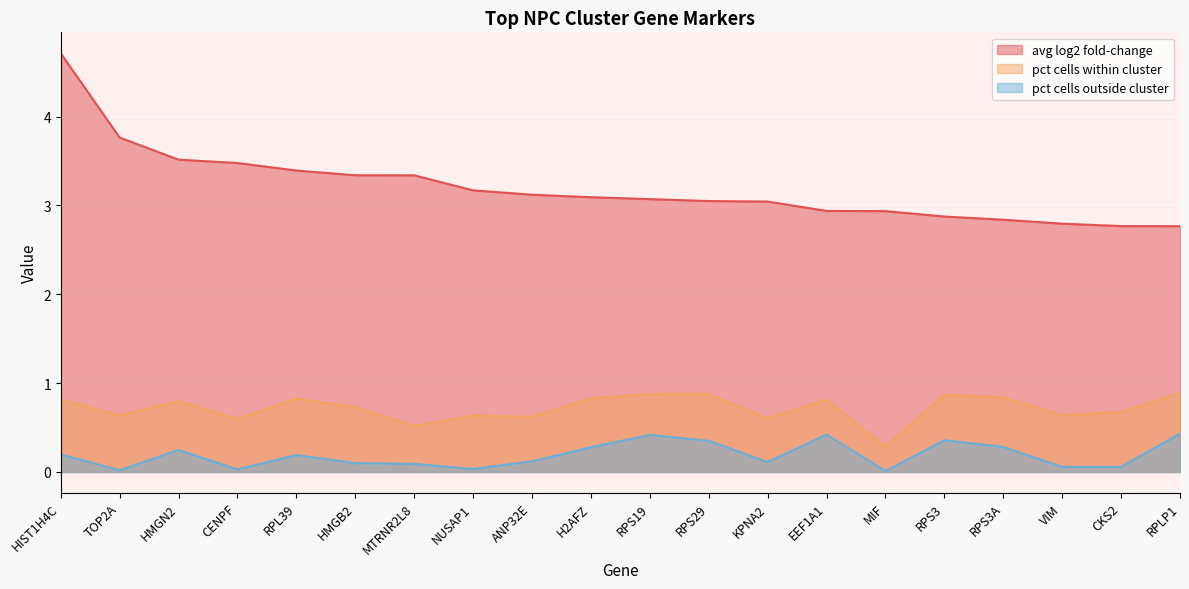

True or false: pct cells outside cluster and avg log2 fold-change intersect in this chart.

False